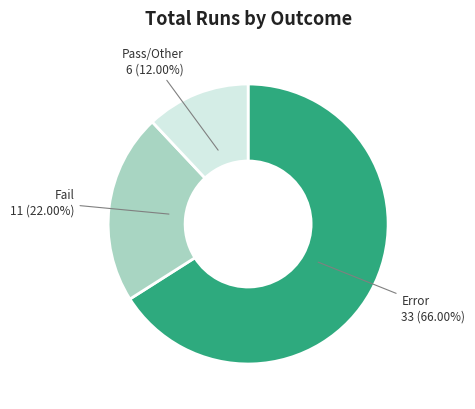

What percentage is the Error slice, to the nearest percent?

66%